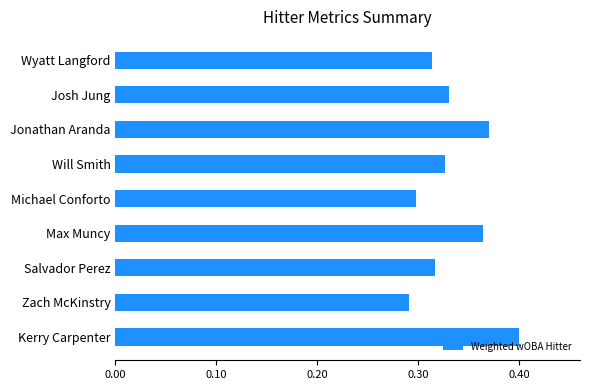

What is the sum of the values at Wyatt Langford and Will Smith?

0.6